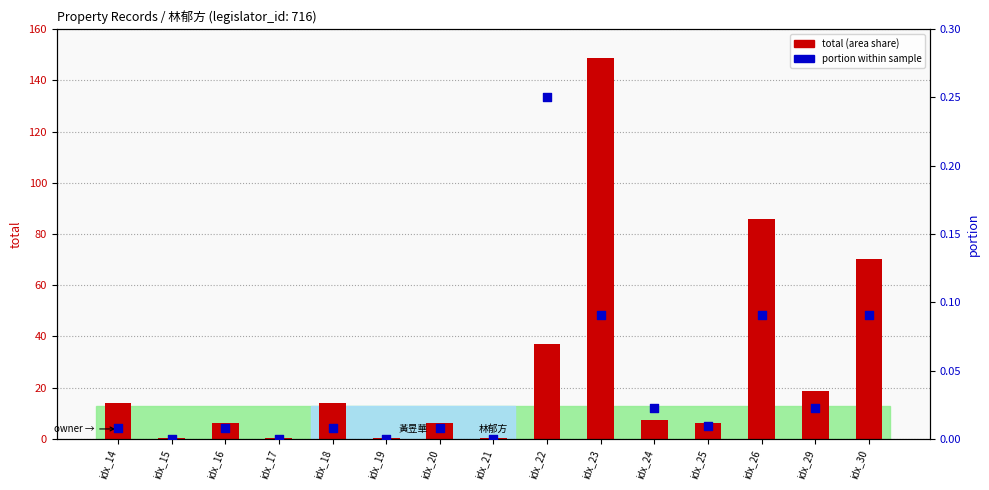

Which series has the widest spread of Y values?

total (area share)